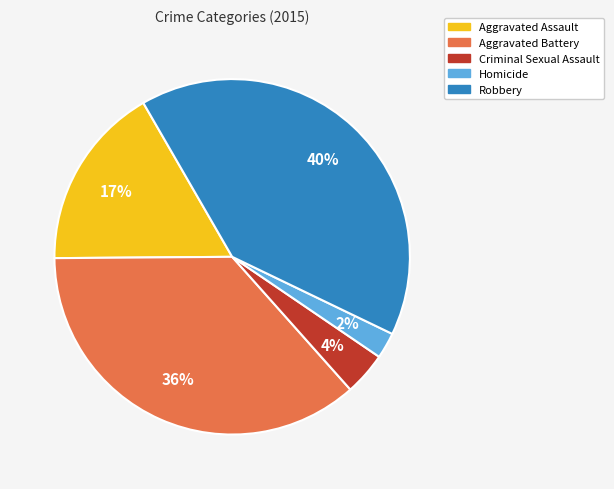

Between Criminal Sexual Assault and Aggravated Assault, which is larger?

Aggravated Assault